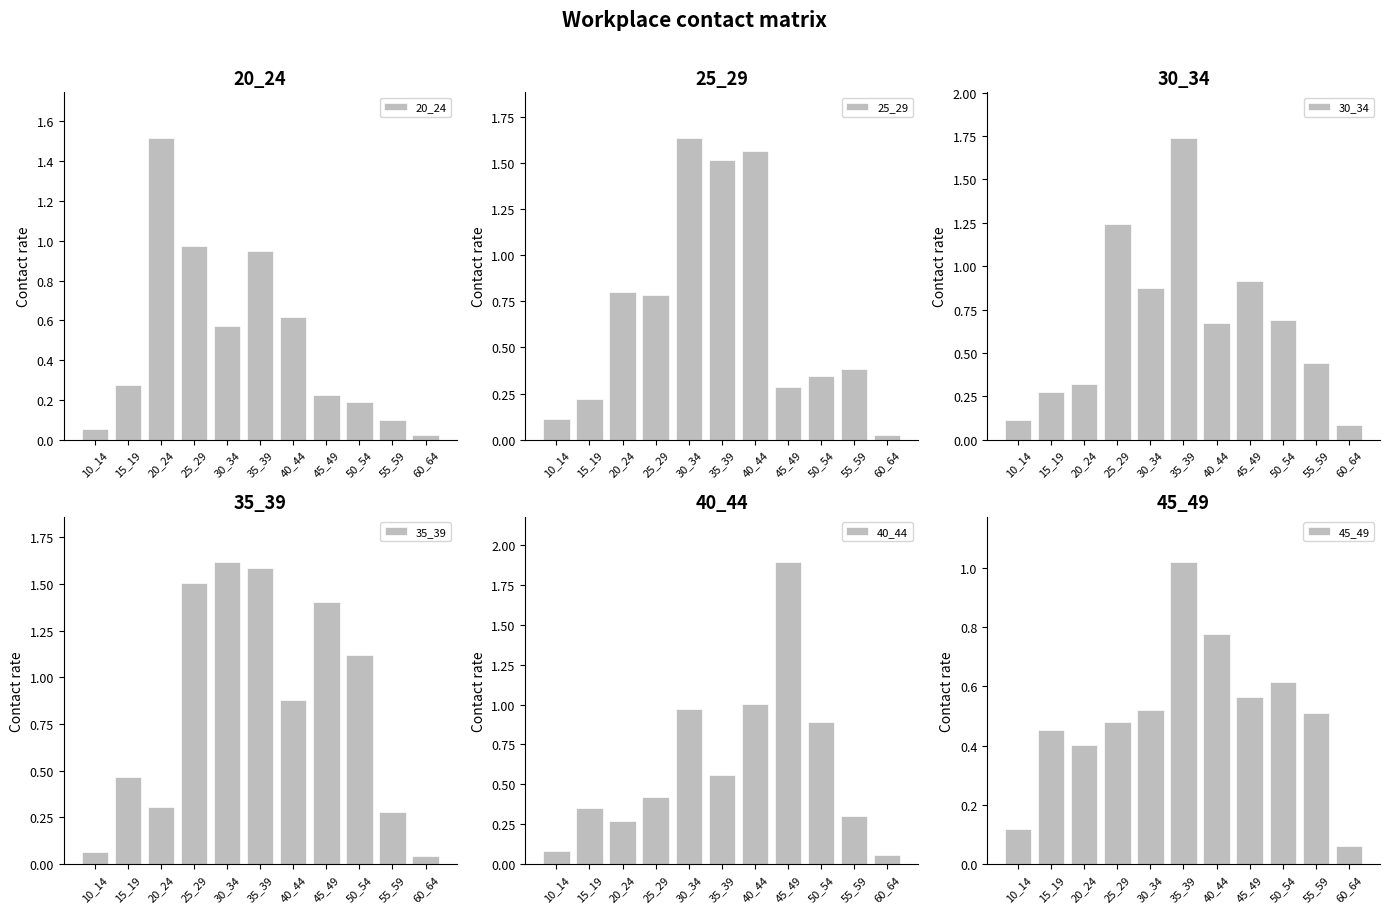

Reading left to right, transcribe all the data shown in this chart.

20_24: 10_14=0.1	15_19=0.3	20_24=1.5	25_29=1.0	30_34=0.6	35_39=0.9	40_44=0.6	45_49=0.2	50_54=0.2	55_59=0.1	60_64=0.0
25_29: 10_14=0.1	15_19=0.2	20_24=0.8	25_29=0.8	30_34=1.6	35_39=1.5	40_44=1.6	45_49=0.3	50_54=0.3	55_59=0.4	60_64=0.0
30_34: 10_14=0.1	15_19=0.3	20_24=0.3	25_29=1.2	30_34=0.9	35_39=1.7	40_44=0.7	45_49=0.9	50_54=0.7	55_59=0.4	60_64=0.1
35_39: 10_14=0.1	15_19=0.5	20_24=0.3	25_29=1.5	30_34=1.6	35_39=1.6	40_44=0.9	45_49=1.4	50_54=1.1	55_59=0.3	60_64=0.0
40_44: 10_14=0.1	15_19=0.4	20_24=0.3	25_29=0.4	30_34=1.0	35_39=0.6	40_44=1.0	45_49=1.9	50_54=0.9	55_59=0.3	60_64=0.1
45_49: 10_14=0.1	15_19=0.5	20_24=0.4	25_29=0.5	30_34=0.5	35_39=1.0	40_44=0.8	45_49=0.6	50_54=0.6	55_59=0.5	60_64=0.1